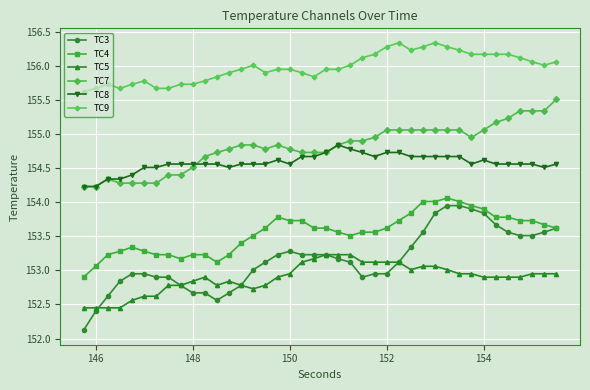

Which series has the largest total across all categories?

TC9